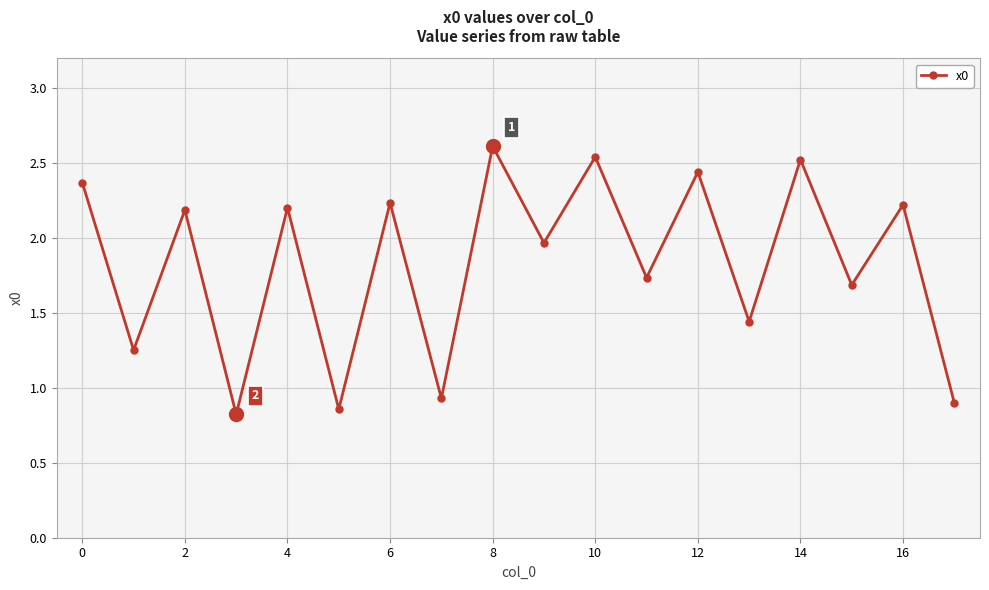

What is the value of the 9th point from the left?

2.6